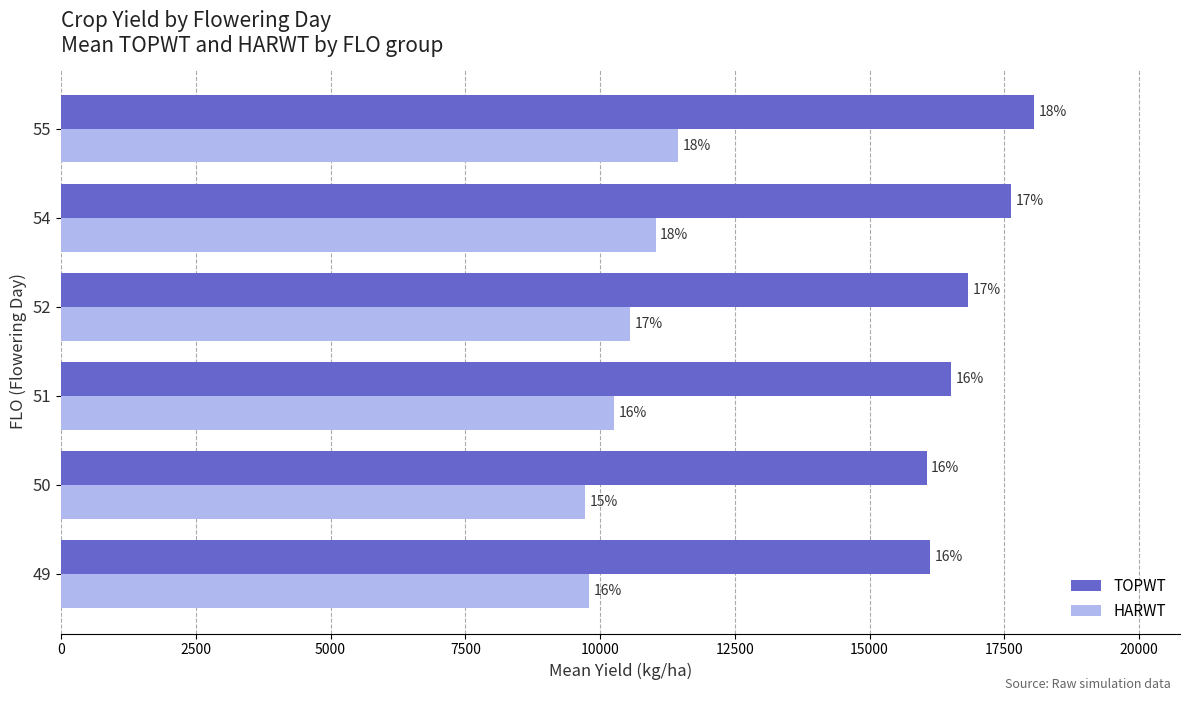

What is the average value of the TOPWT series?

16869